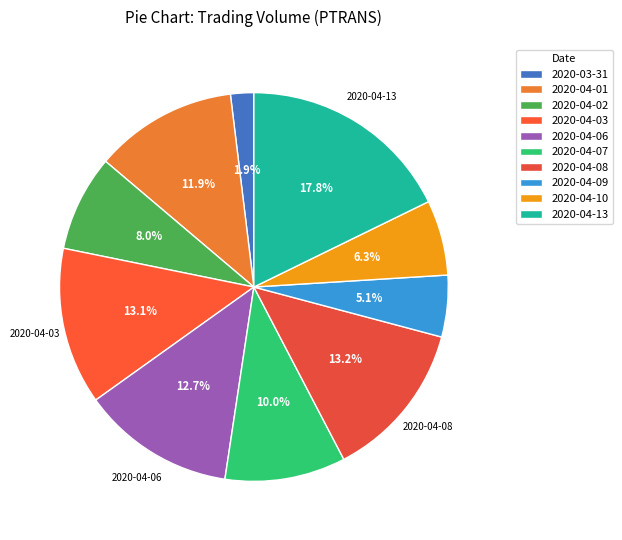

Does any single category account for the majority?

No